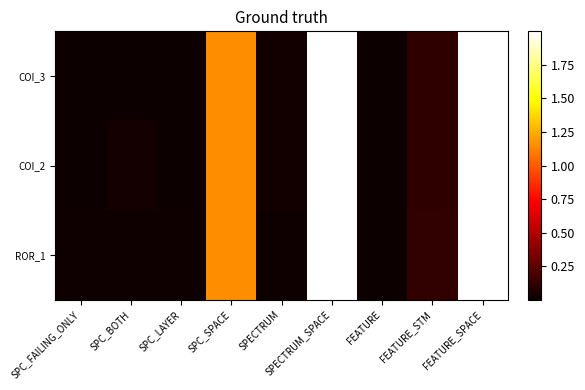

Reading left to right, what are all the values shown in this chart?

COI_3: SPC_FAILING_ONLY=0.0	SPC_BOTH=0.0	SPC_LAYER=0.0	SPC_SPACE=1.1	SPECTRUM=0.0	SPECTRUM_SPACE=2.0	FEATURE=0.0	FEATURE_STM=0.1	FEATURE_SPACE=2.0
COI_2: SPC_FAILING_ONLY=0.0	SPC_BOTH=0.0	SPC_LAYER=0.0	SPC_SPACE=1.1	SPECTRUM=0.0	SPECTRUM_SPACE=2.0	FEATURE=0.0	FEATURE_STM=0.1	FEATURE_SPACE=2.0
ROR_1: SPC_FAILING_ONLY=0.0	SPC_BOTH=0.0	SPC_LAYER=0.0	SPC_SPACE=1.1	SPECTRUM=0.0	SPECTRUM_SPACE=2.0	FEATURE=0.0	FEATURE_STM=0.1	FEATURE_SPACE=2.0